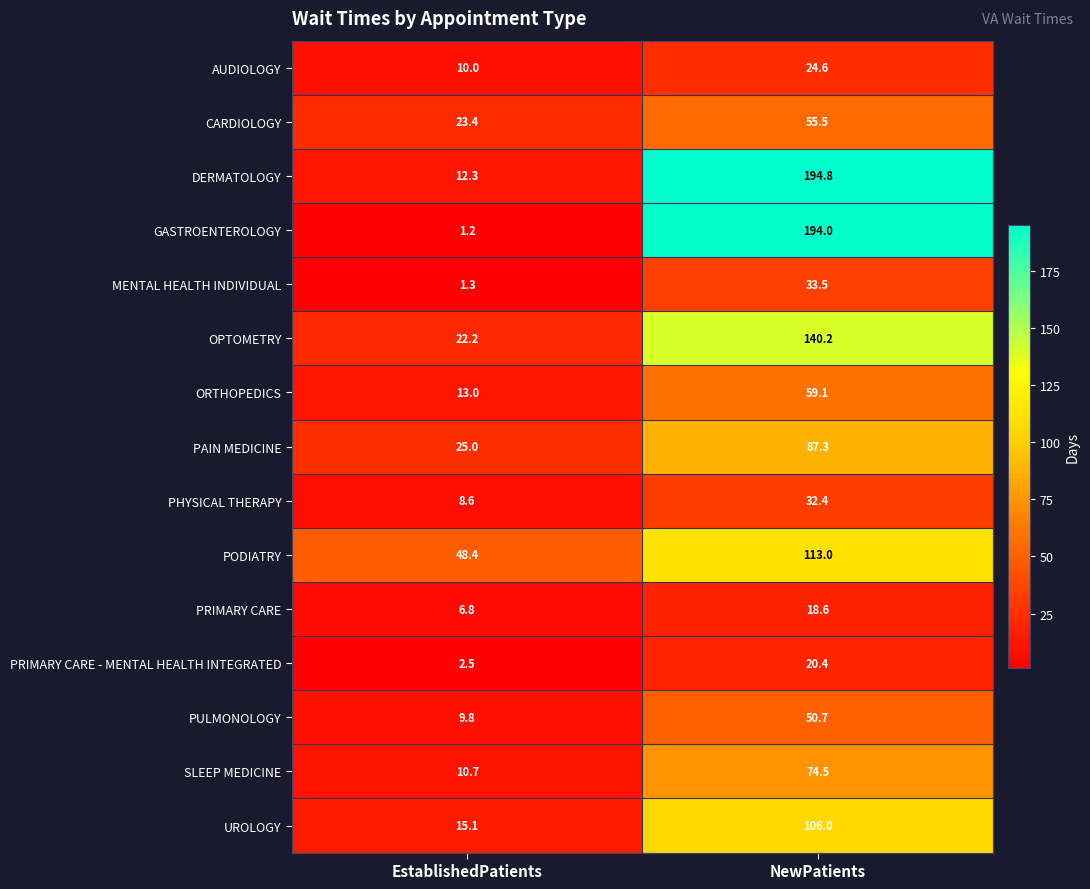

Reading left to right, list all the values displayed in this chart.

AUDIOLOGY: 10.0	24.6
CARDIOLOGY: 23.4	55.5
DERMATOLOGY: 12.3	194.8
GASTROENTEROLOGY: 1.2	194.0
MENTAL HEALTH INDIVIDUAL: 1.3	33.5
OPTOMETRY: 22.2	140.2
ORTHOPEDICS: 13.0	59.1
PAIN MEDICINE: 25.0	87.3
PHYSICAL THERAPY: 8.6	32.4
PODIATRY: 48.4	113.0
PRIMARY CARE: 6.8	18.6
PRIMARY CARE - MENTAL HEALTH INTEGRATED: 2.5	20.4
PULMONOLOGY: 9.8	50.7
SLEEP MEDICINE: 10.7	74.5
UROLOGY: 15.1	106.0